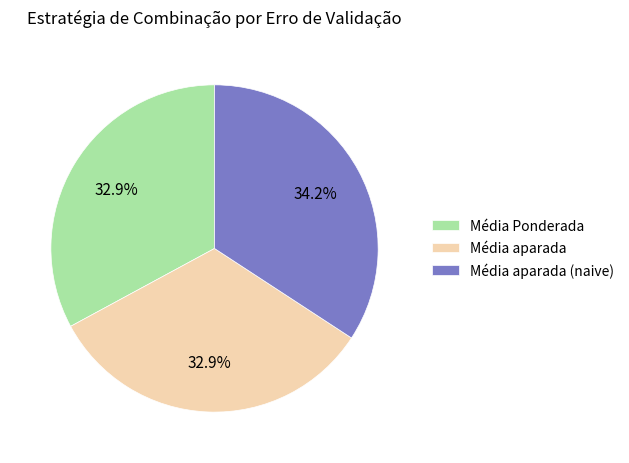

To the nearest percent, what is the average slice percentage?

33%